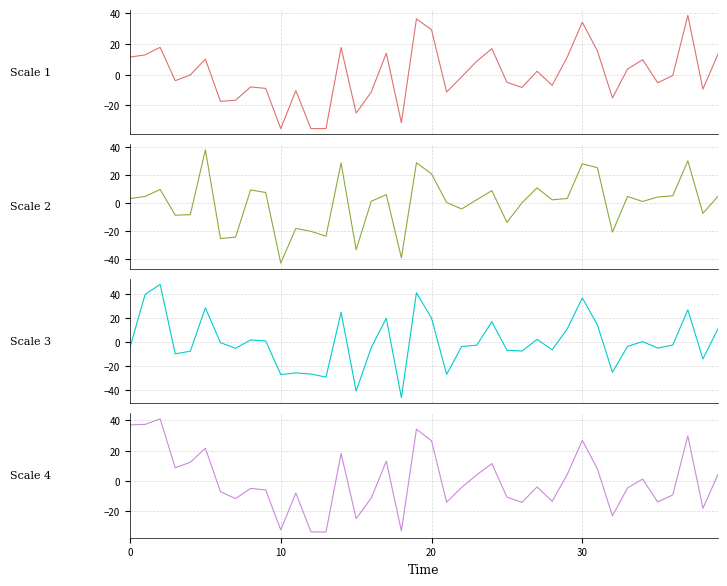

How many values in % 2 Qtr Ago are above zero?

26